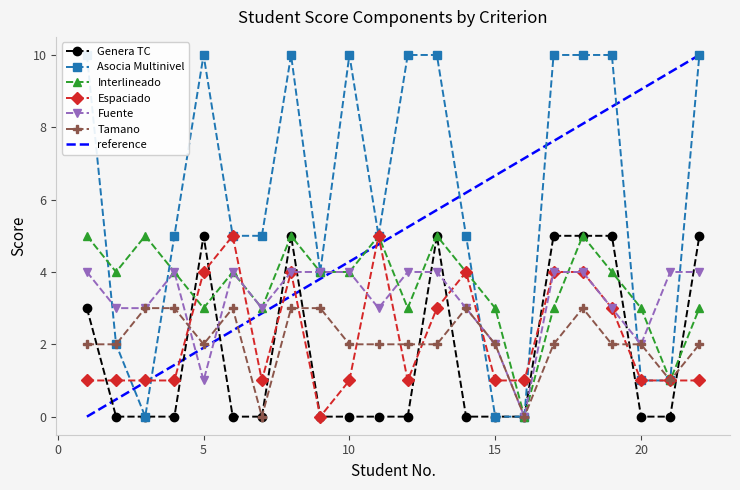

List the series in order of their peak value, lowest first.

Tamano, Fuente, Genera TC, Interlineado, Espaciado, Asocia Multinivel